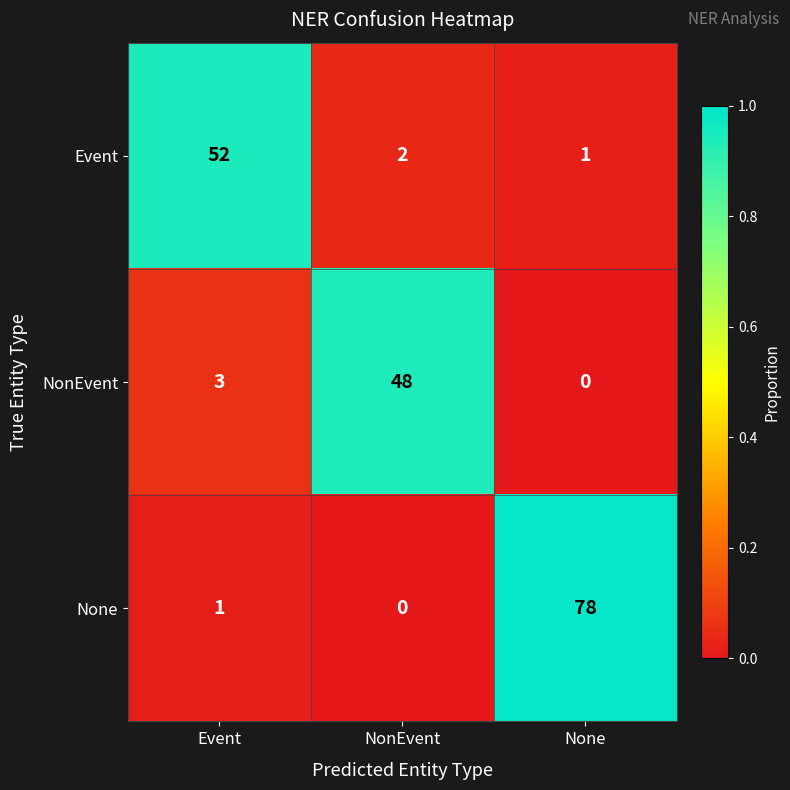

What is the sum of all NonEvent values?

51